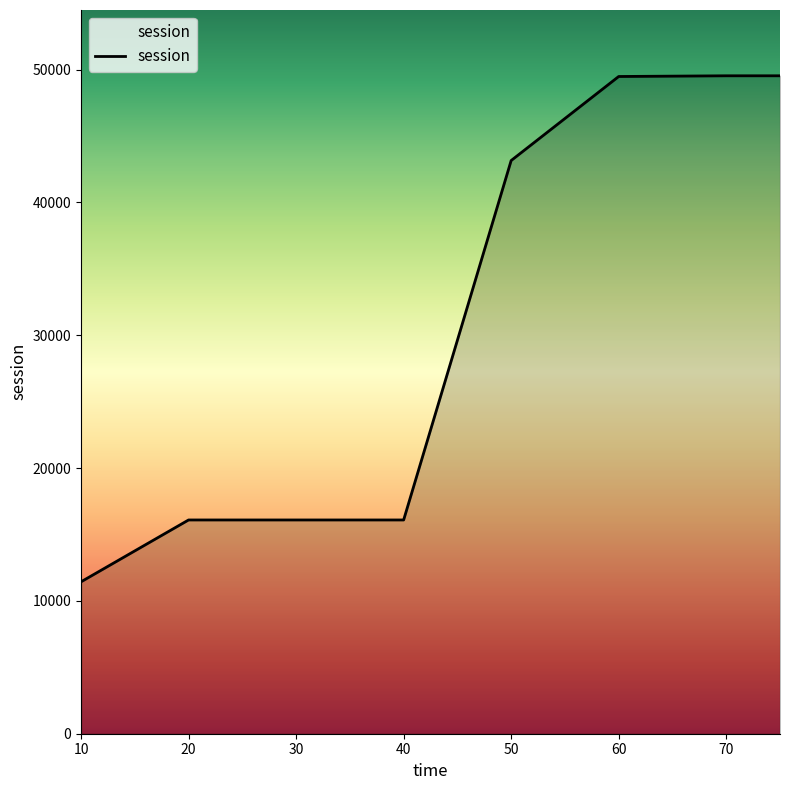

True or false: the data has more than 2 interior local peaks.

False